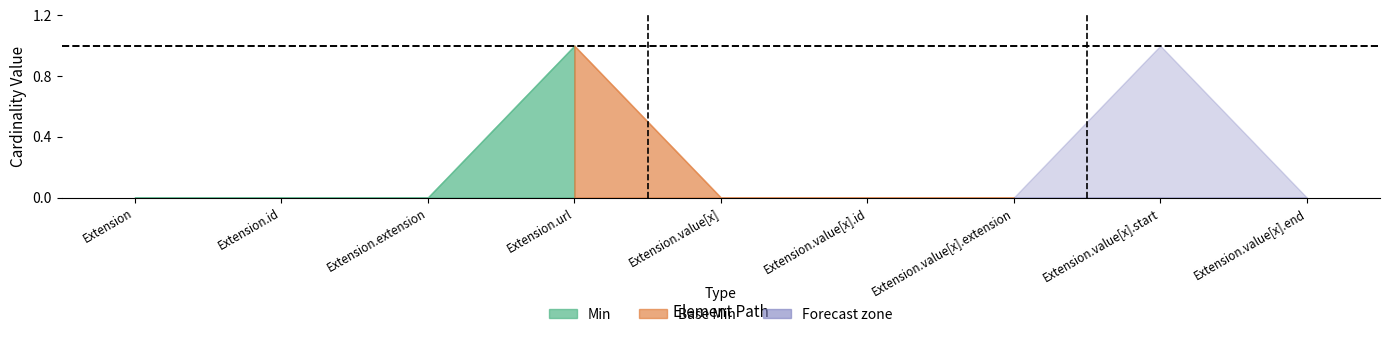

How many interior local peaks does the Base Min series have?

1